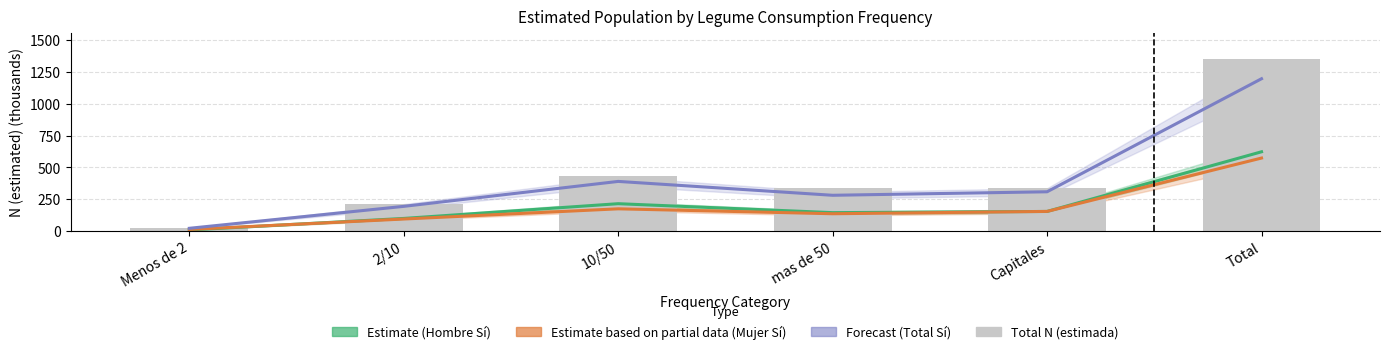

What are all the series names shown in the legend?

Estimate (Hombre Sí), Estimate based on partial data (Mujer Sí), Forecast (Total Sí), Total N (estimada)